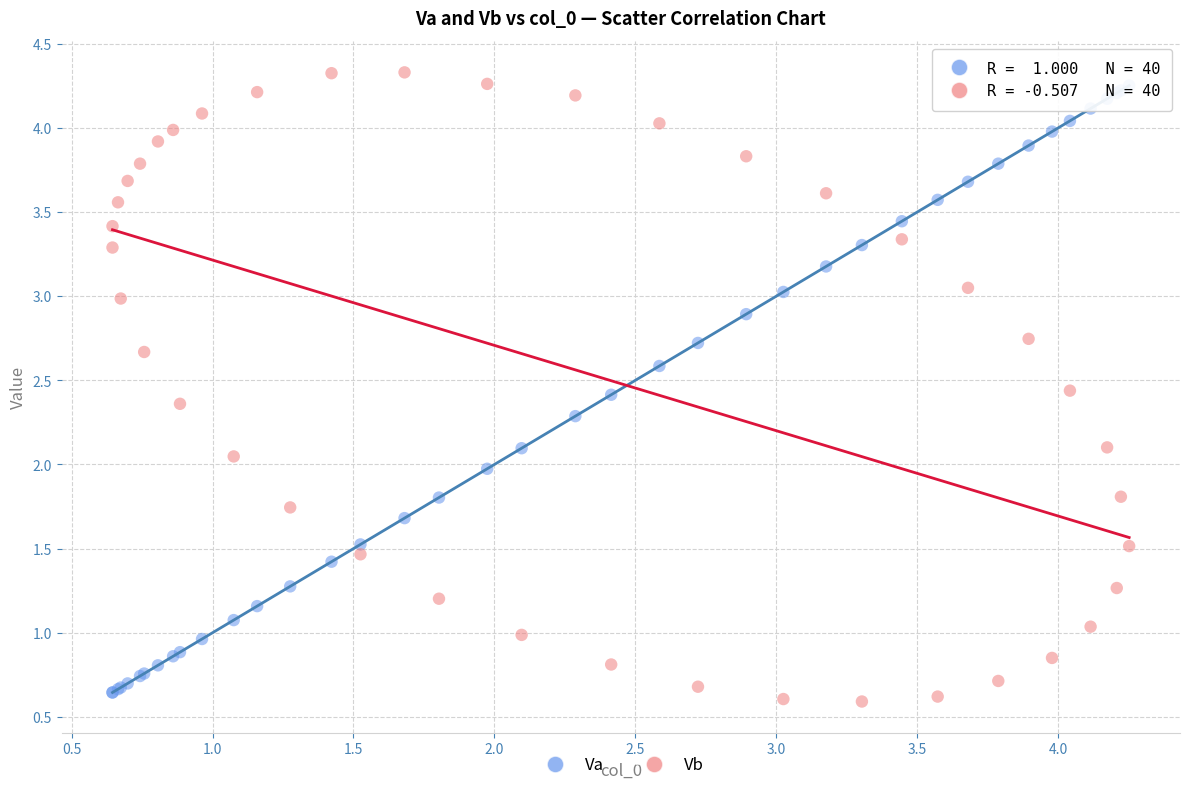

What are all the series names shown in the legend?

Va, Vb